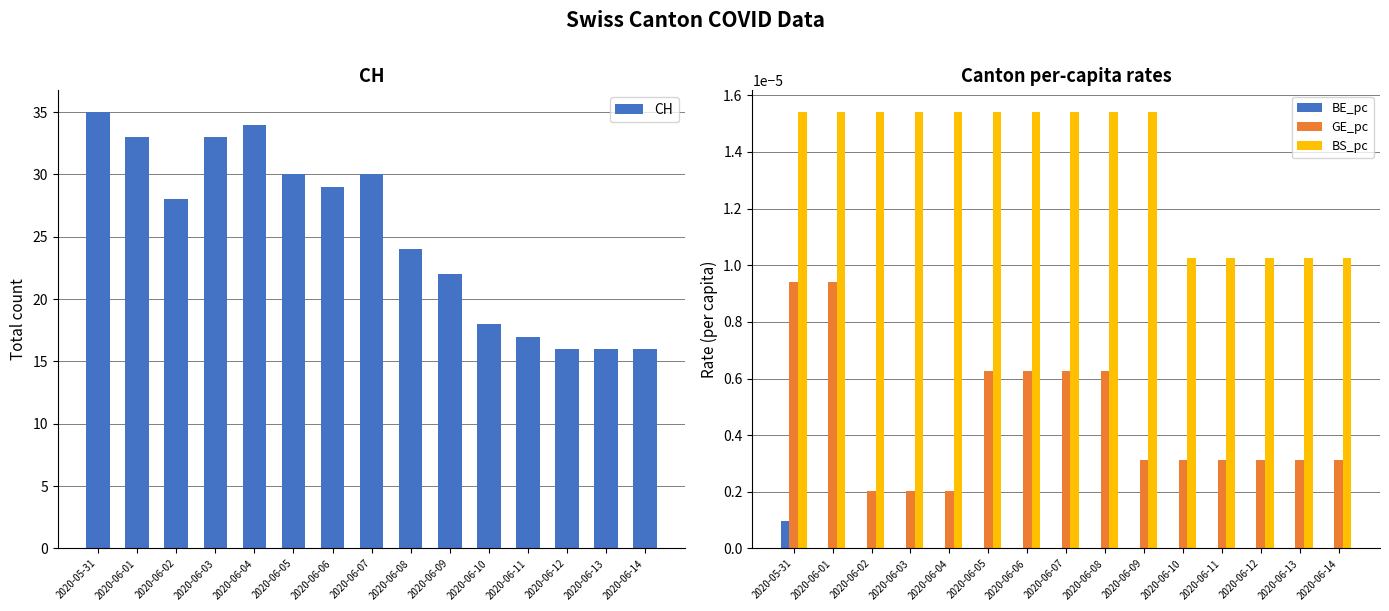

Which series changed the most between 2020-05-31 and 2020-06-04?

CH